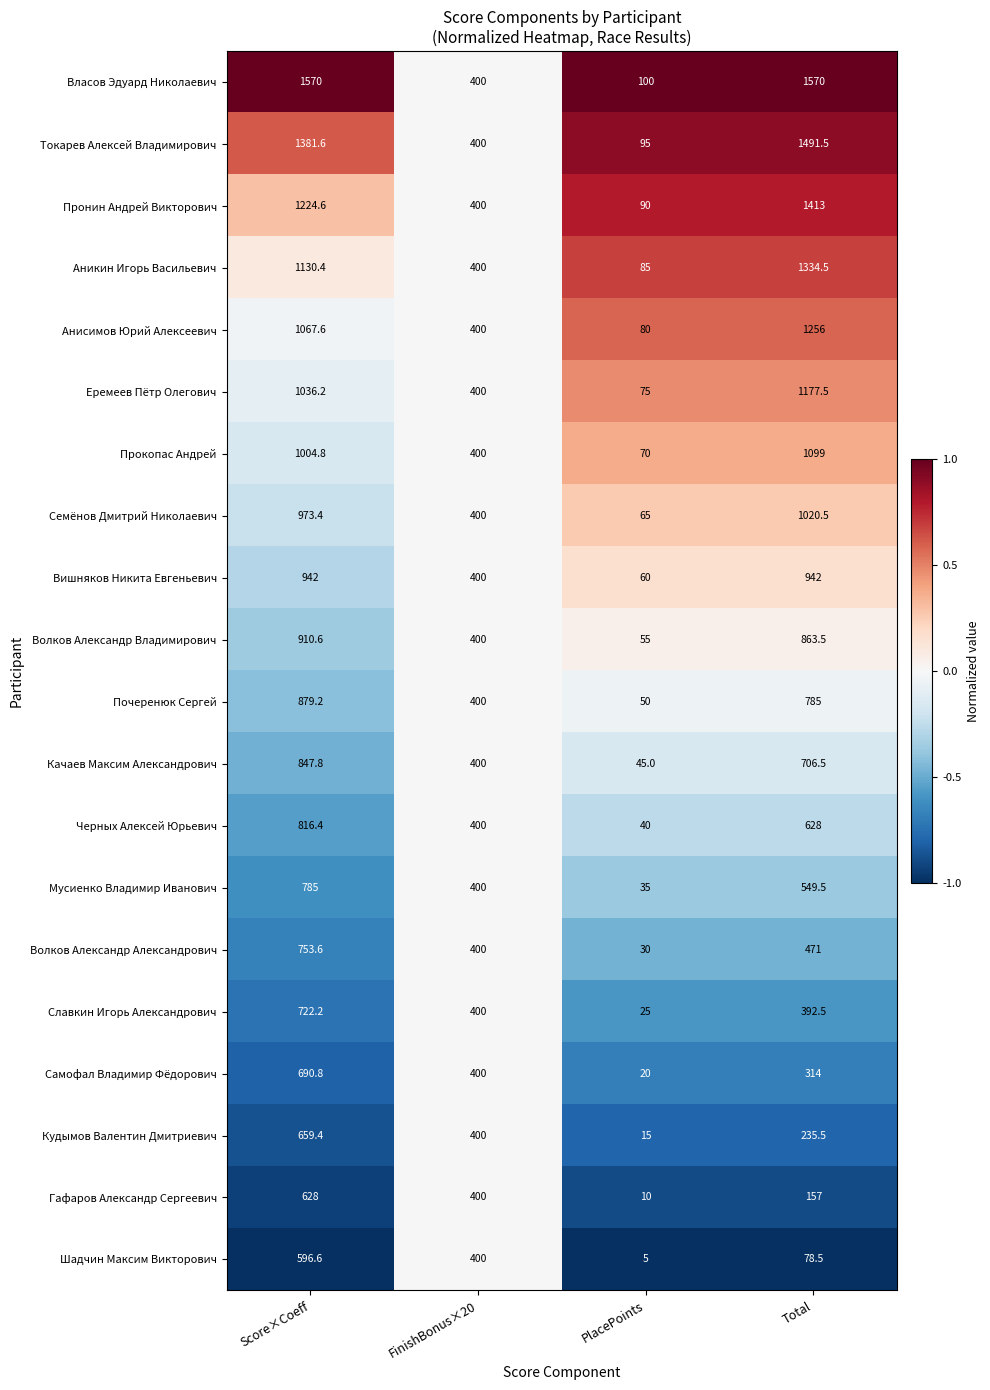

Is the value of Токарев Алексей Владимирович at Score×Coeff greater than the value of Волков Александр Владимирович at PlacePoints?

Yes